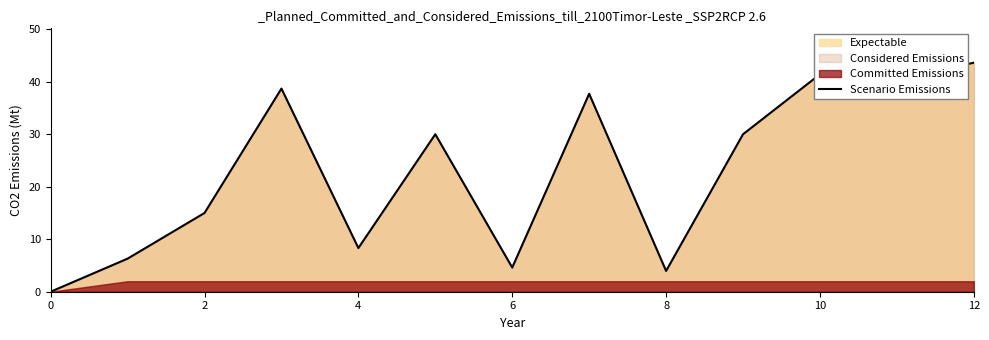

What is the label of the 3rd point from the right?

10